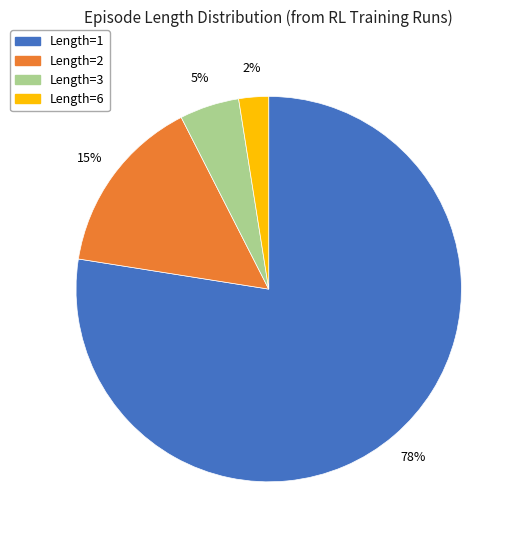

Is there a majority slice in this chart?

Yes